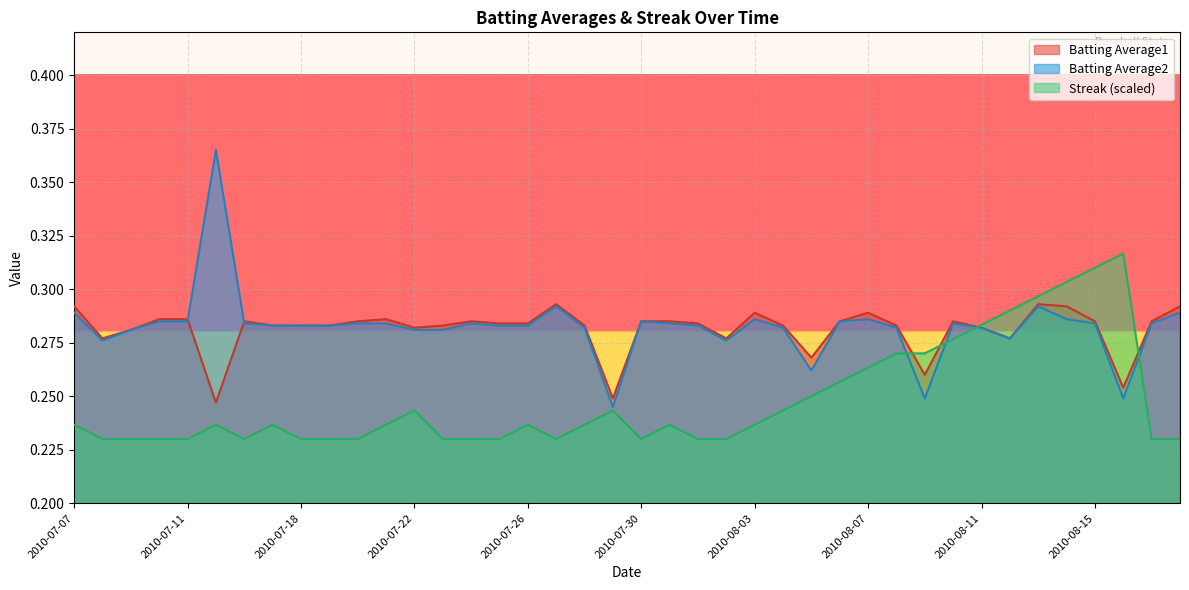

The value of Streak at 2010-08-10 is 0.3. True or false?

True